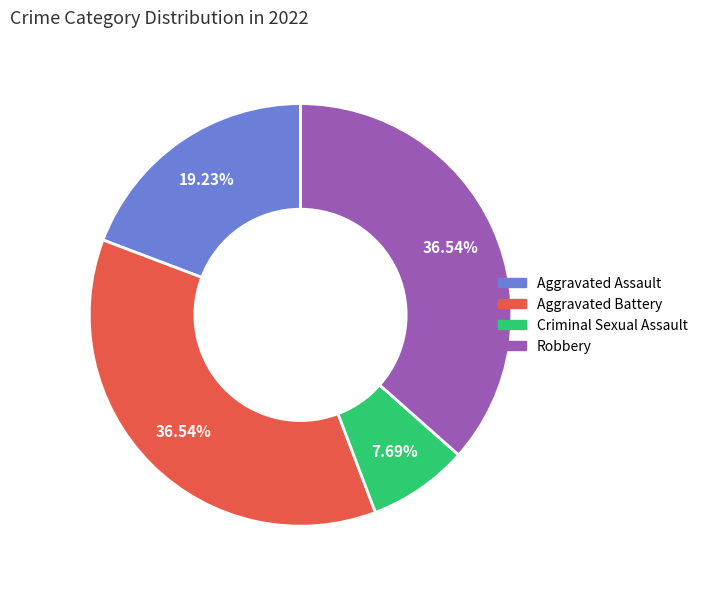

Is the sum of Aggravated Battery and Robbery greater than half?

Yes